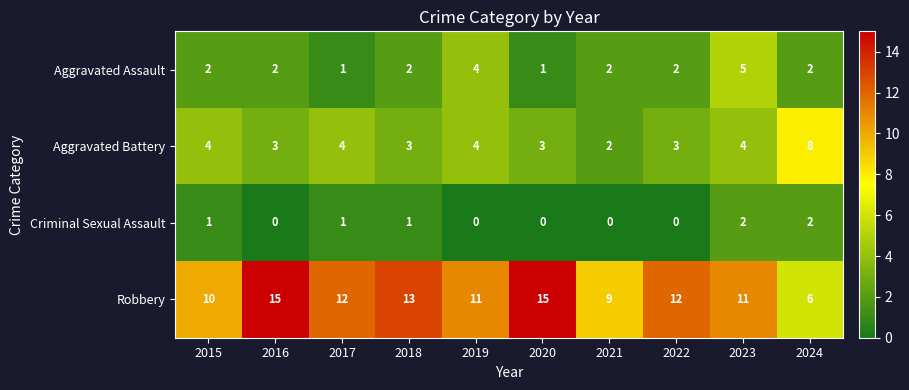

How many Criminal Sexual Assault values are between 0 and 1?

8